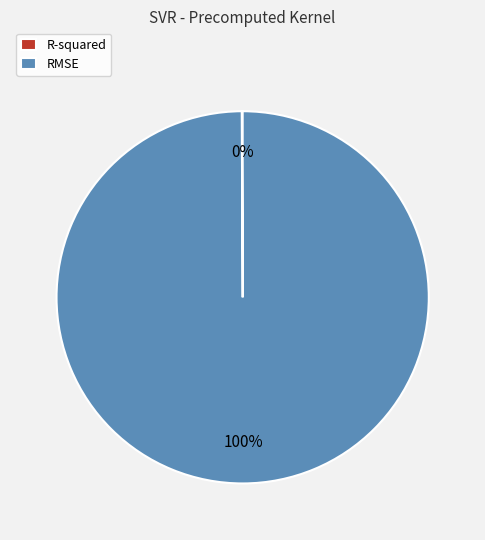

To the nearest percent, what is the difference between the largest and smallest slice percentages?

100%